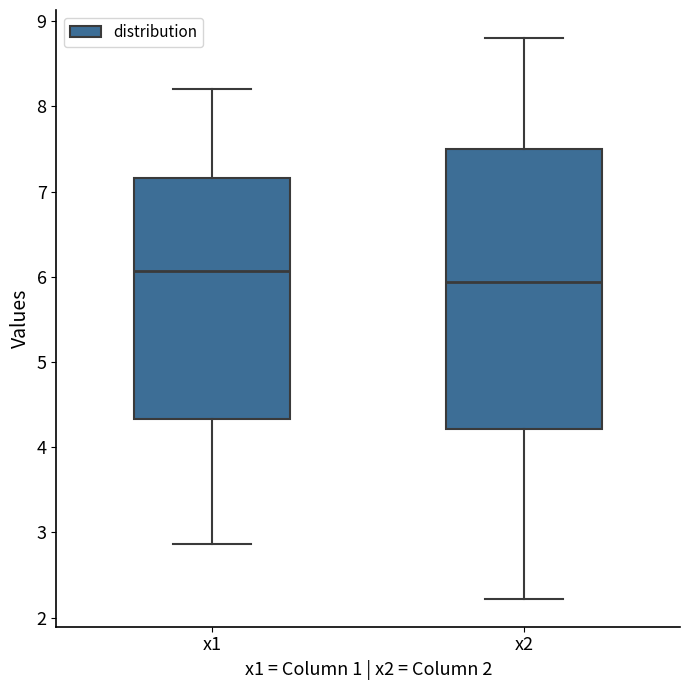

Which box has the highest median line?

x1